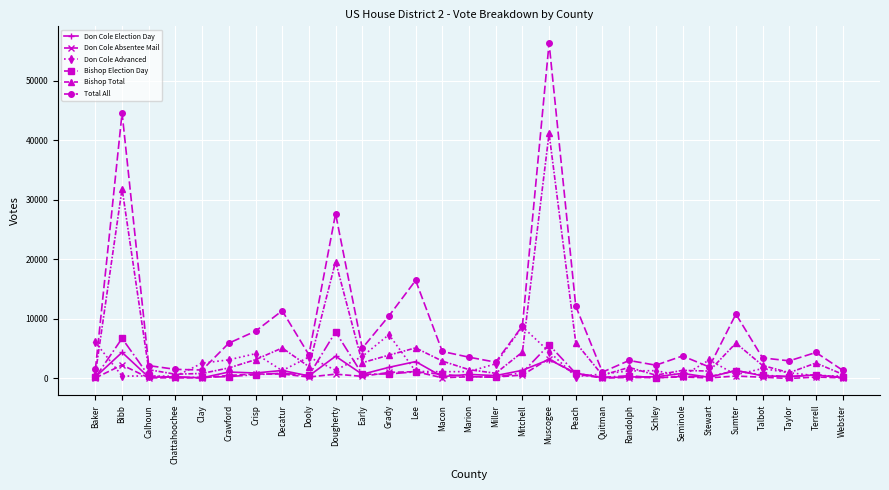

What is the label of the 15th point from the left?

Marion